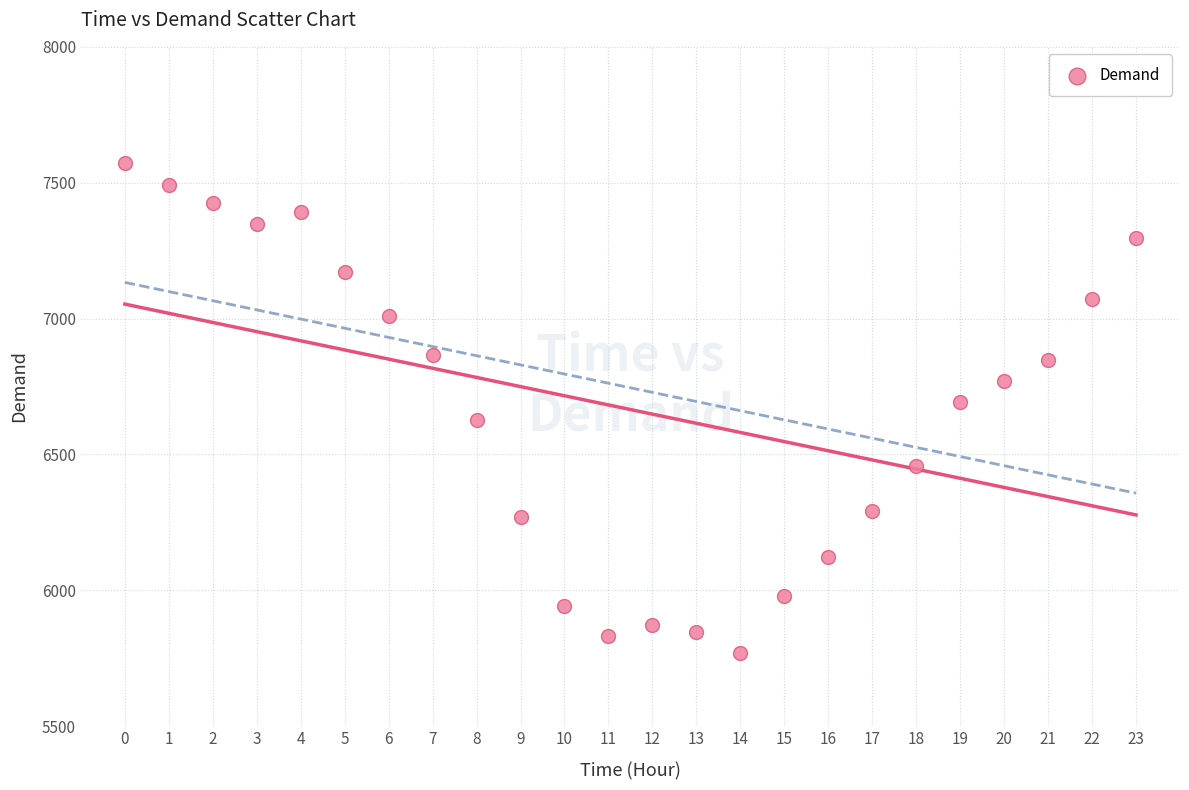

What is the range of Y values (max minus min)?

1804